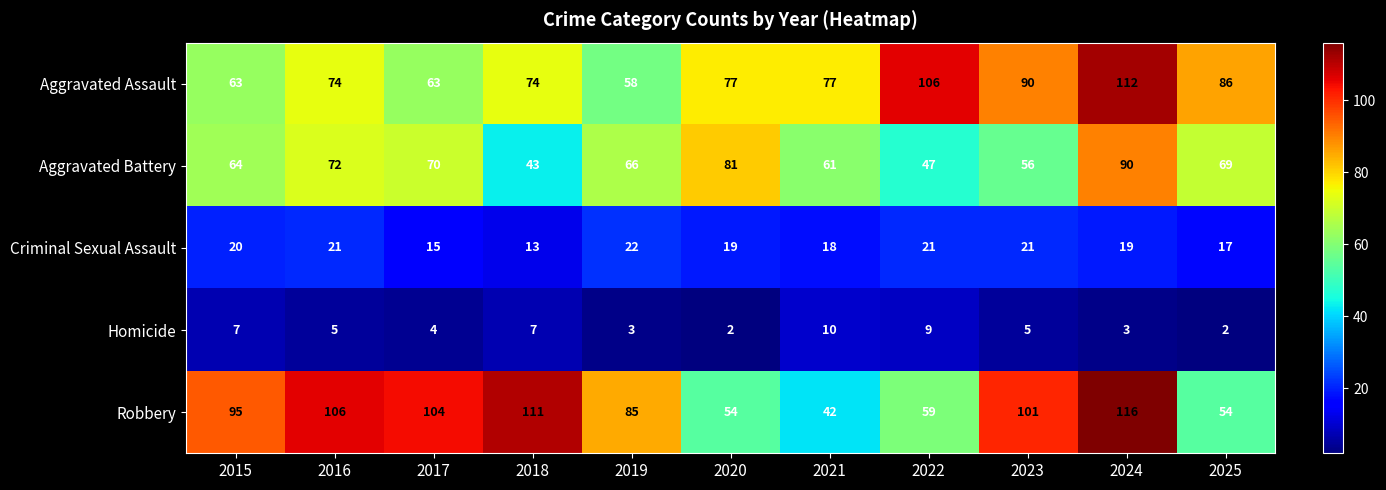

At how many categories does at least one series exceed 102?

5